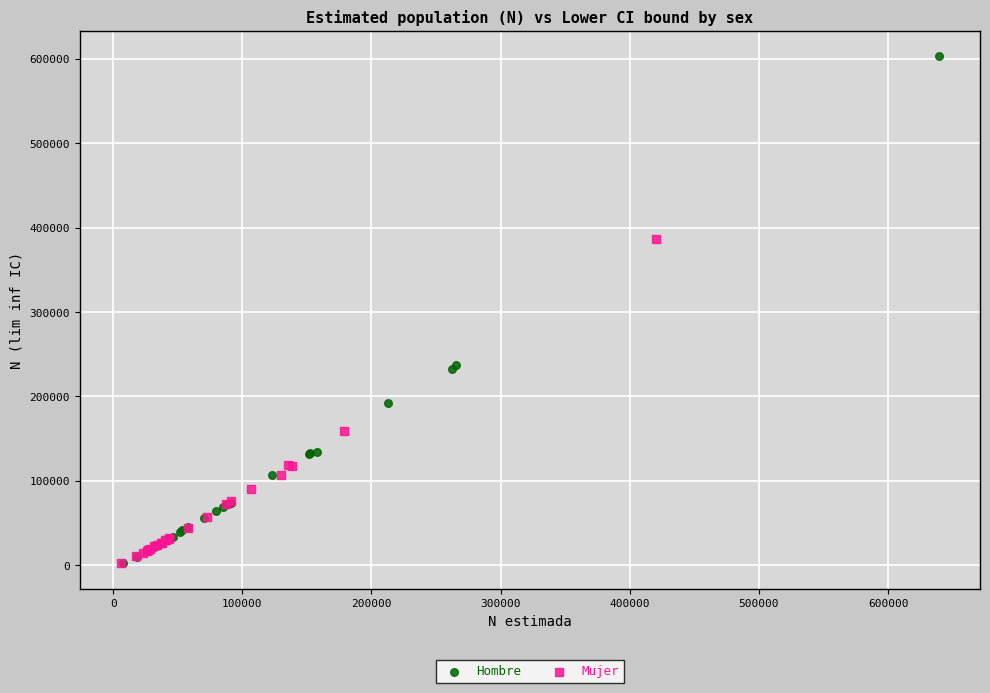

Which series has the largest Y range (max minus min)?

Hombre